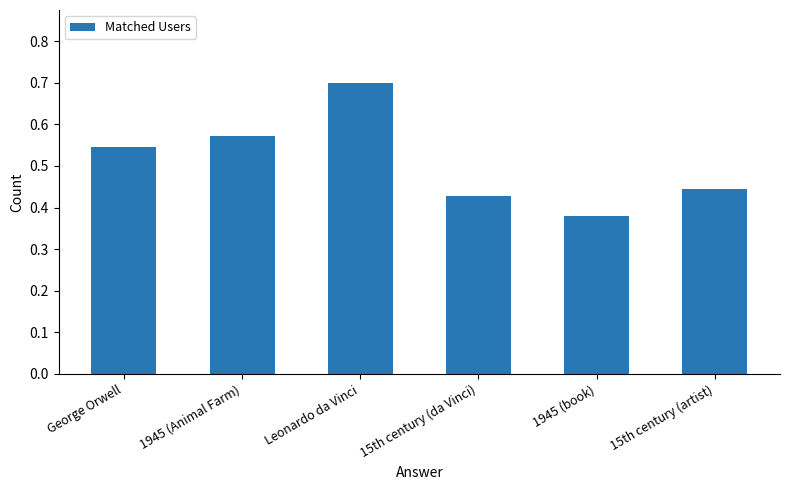

What is the difference between the maximum and minimum values?

0.3